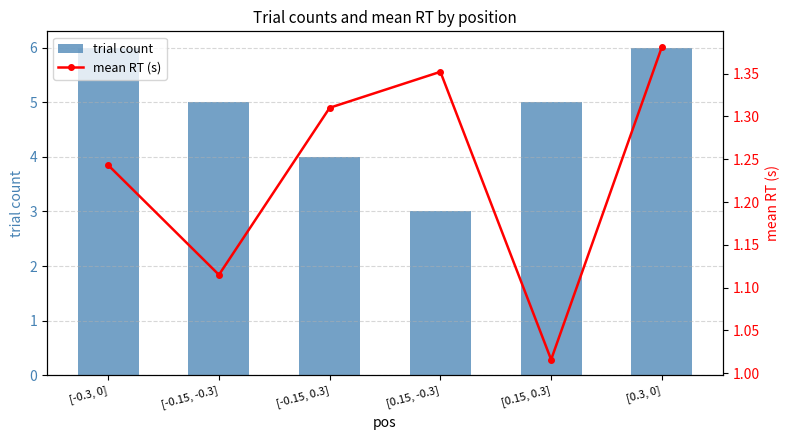

At [0.15, -0.3], list the series in order from largest to smallest.

trial count, mean RT (s)